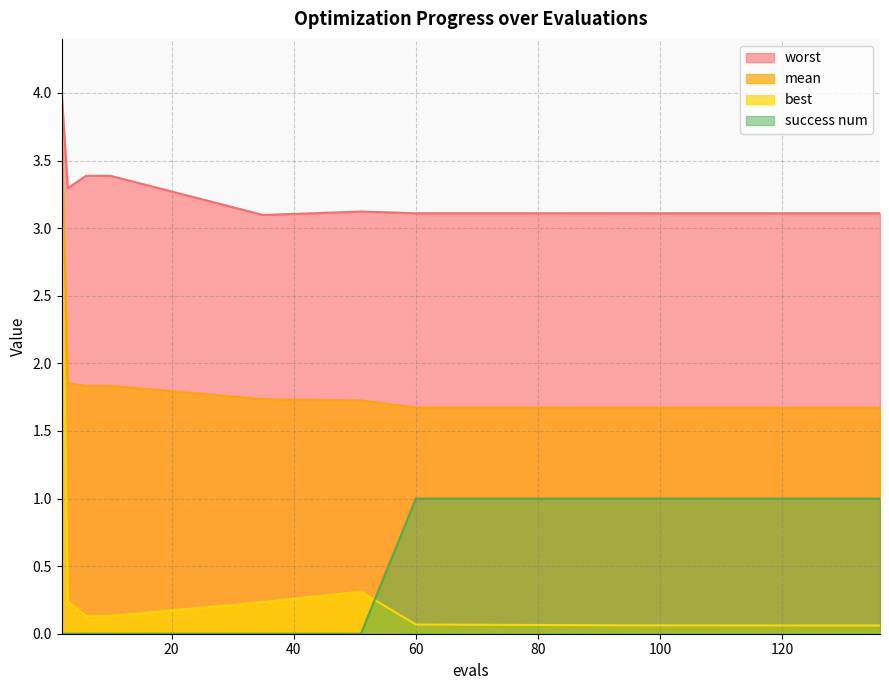

True or false: success num has more than 2 points higher than both neighbors.

False